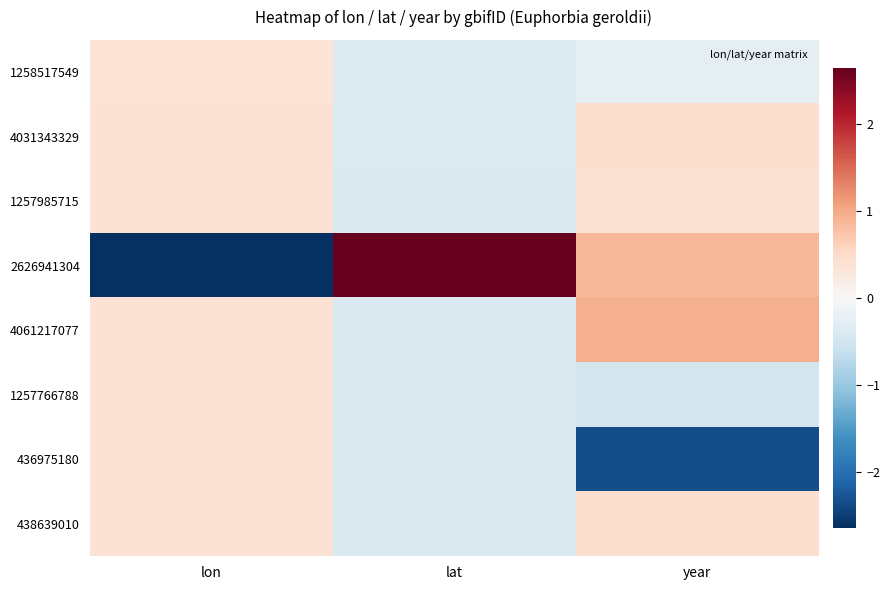

Count the number of data series in this chart.

8